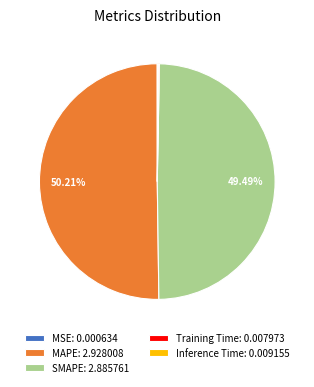

Is there a majority slice in this chart?

Yes